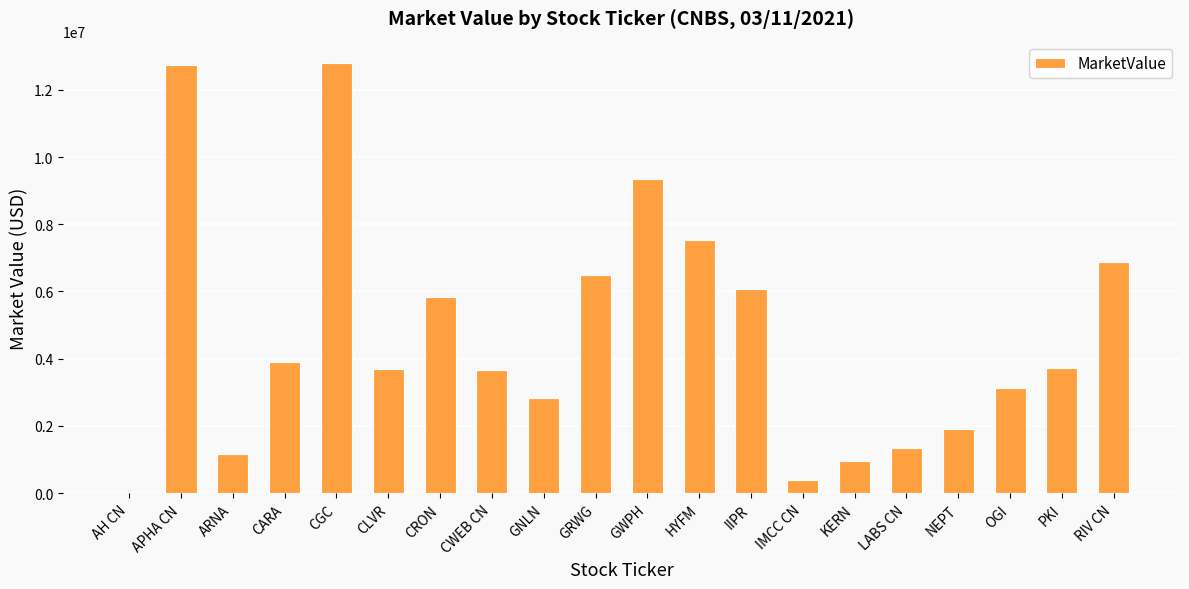

What is the maximum value shown in the chart?

12792017.0